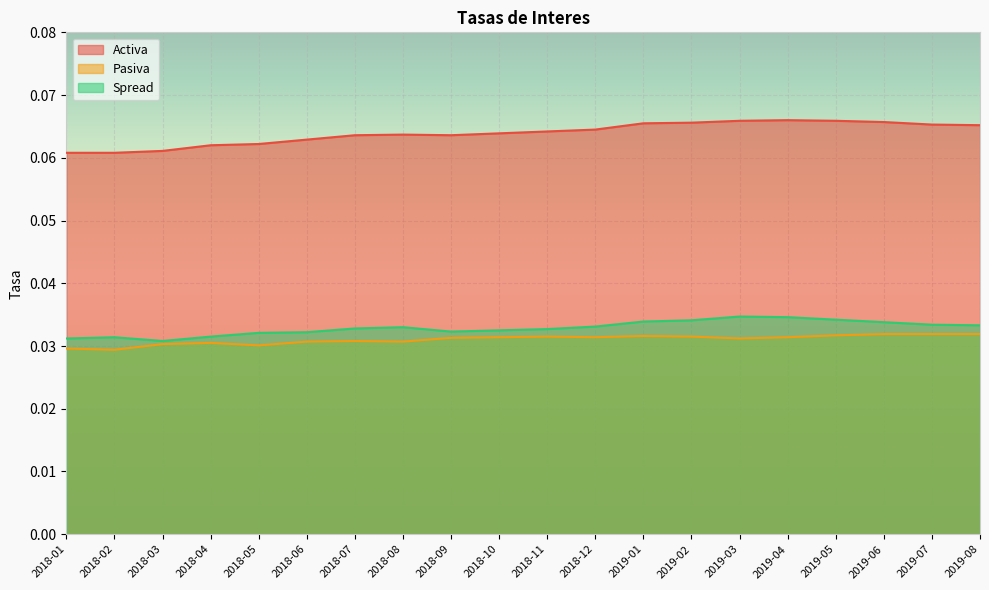

Where is the first local minimum for Activa?

2018-09